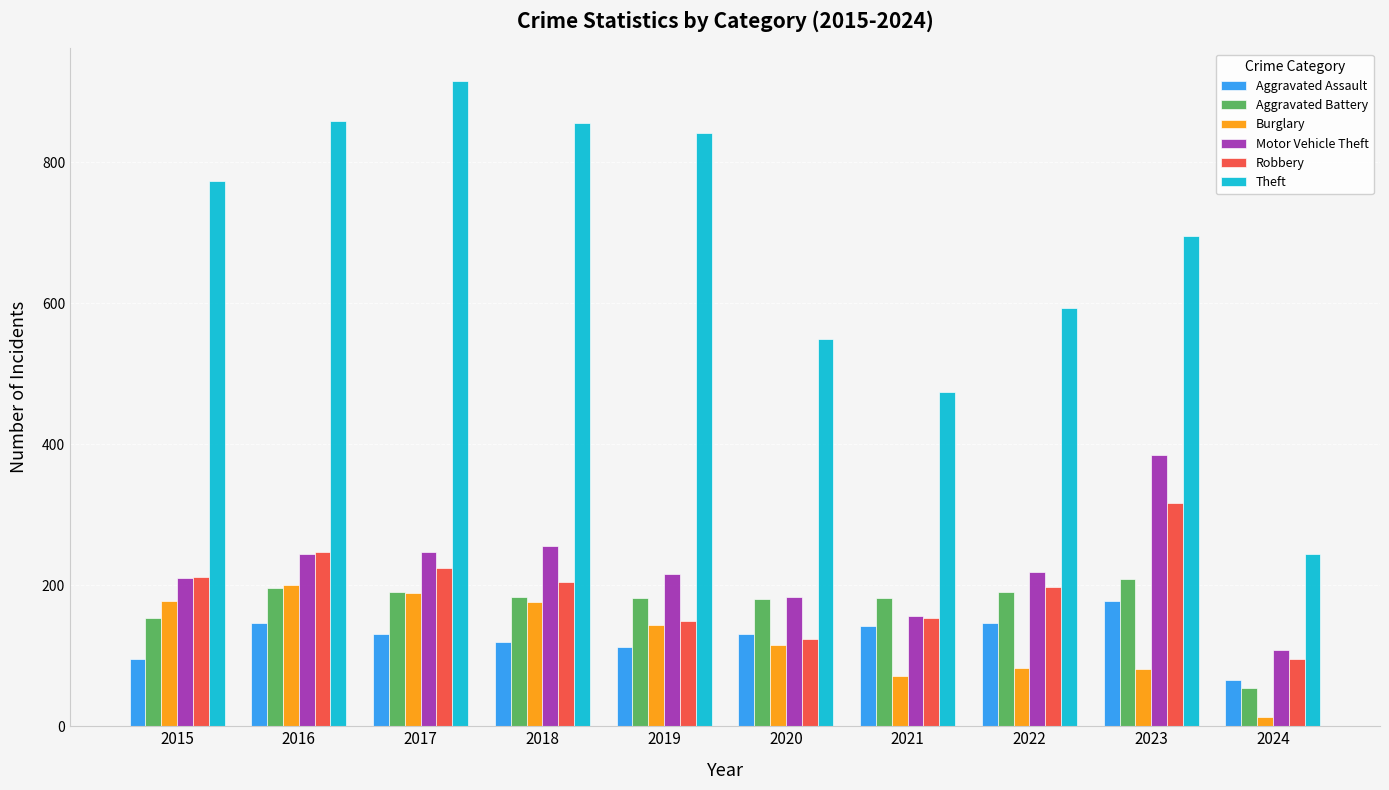

What is the difference between the second highest and second lowest values in the Aggravated Battery series?

42